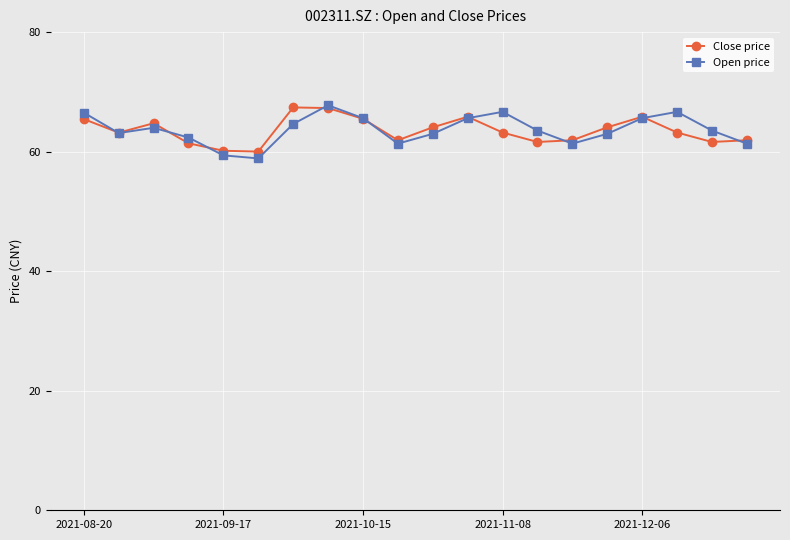

What is the value of the Close price point at the 12th from the left?

65.8